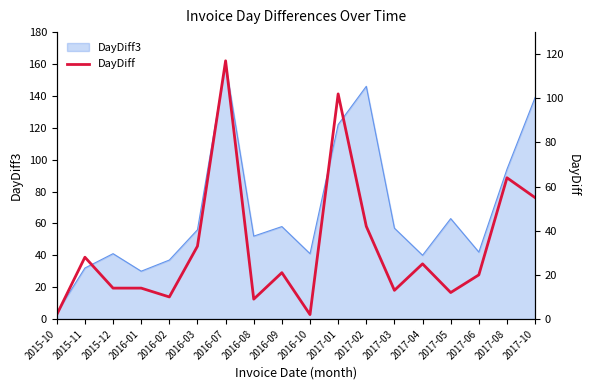

What is the difference between the maximum and minimum values?

115